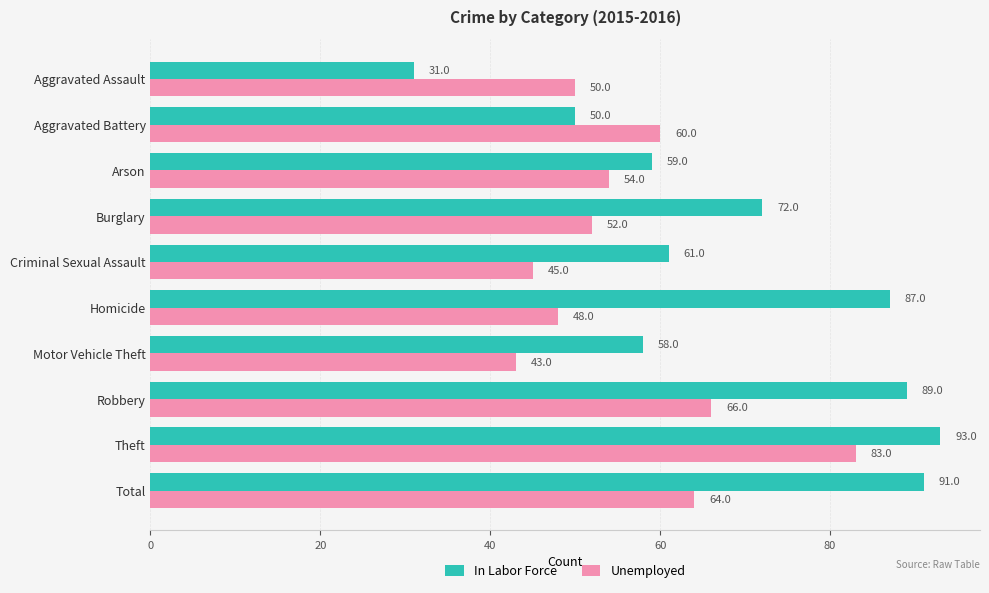

What is the approximate value of In Labor Force at Theft, to the nearest 5?

95